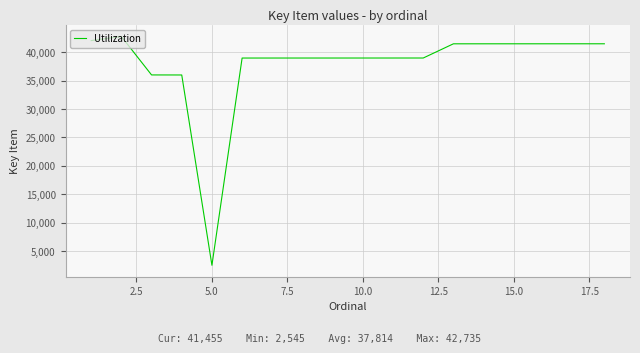

What is the smallest value displayed?

2545